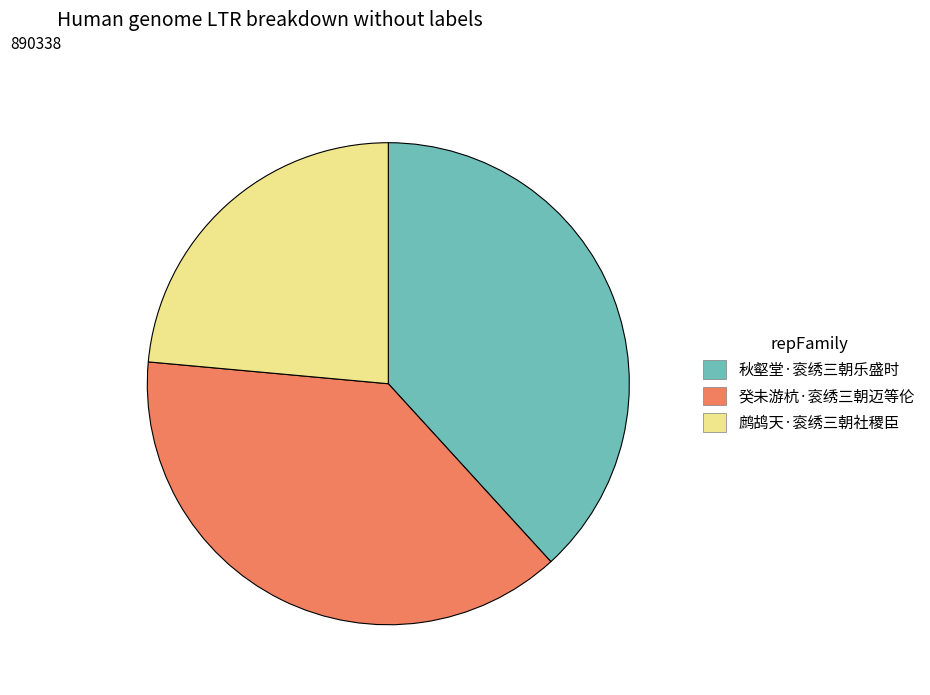

Does any single category account for the majority?

No